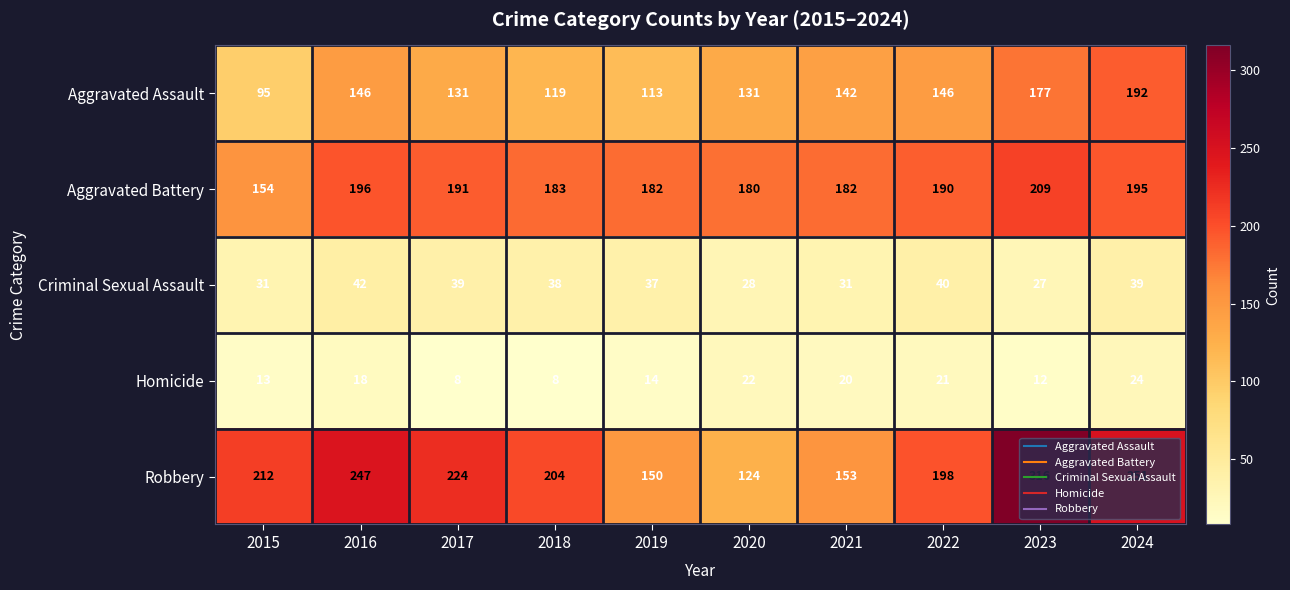

What value does the Homicide series have at 2017, to the nearest 5?

10